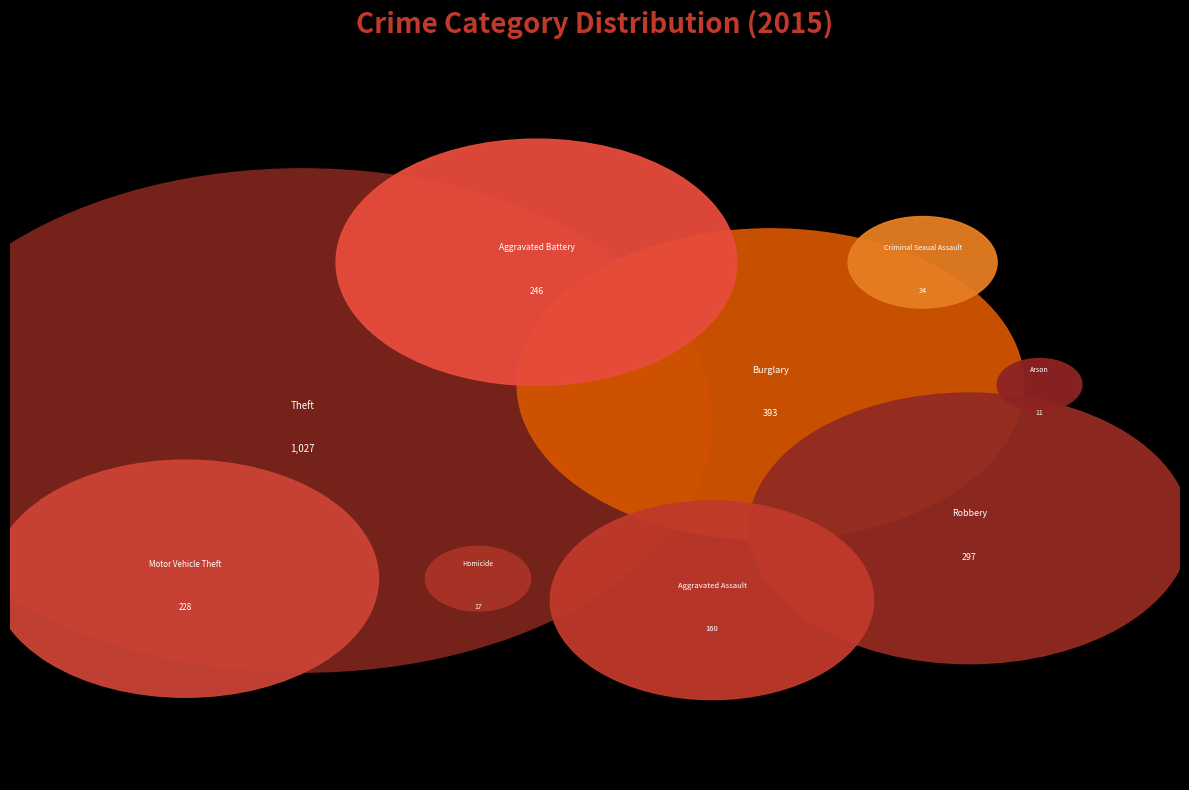

How many slices are in this pie chart?

9